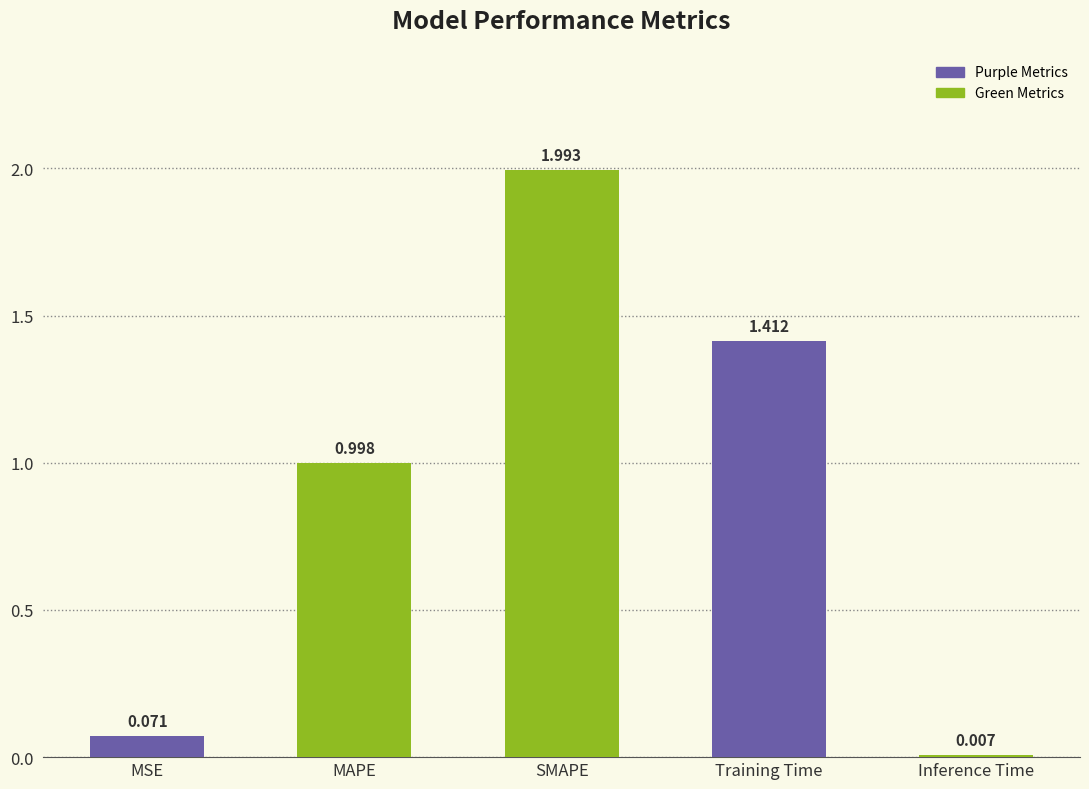

What is the value of the 2nd bar from the left?

1.0